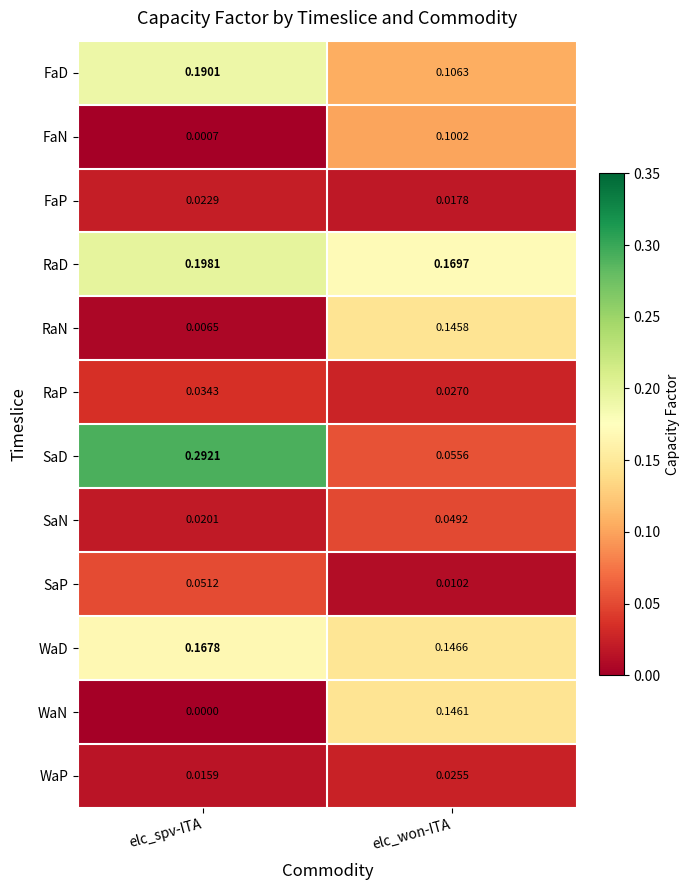

At which label does FaN reach its peak?

elc_won-ITA